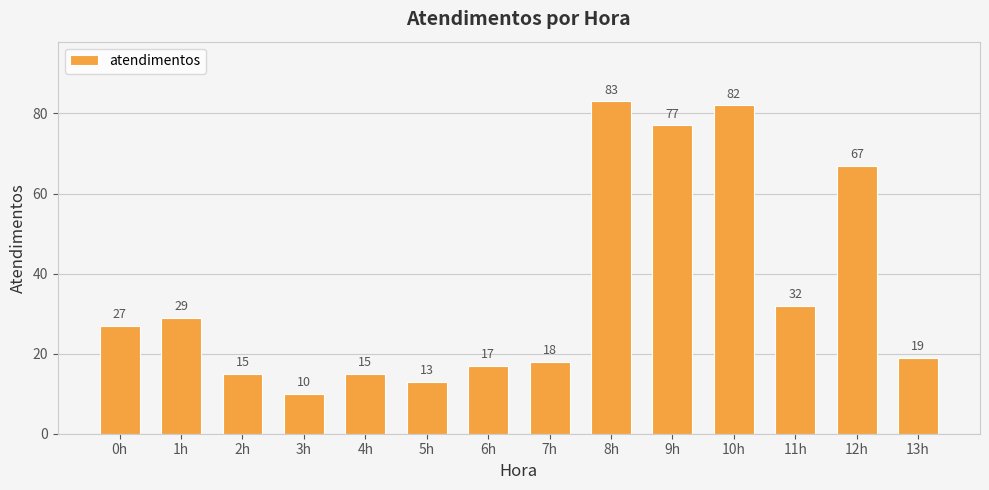

At which label is the value closest to 46?

11h